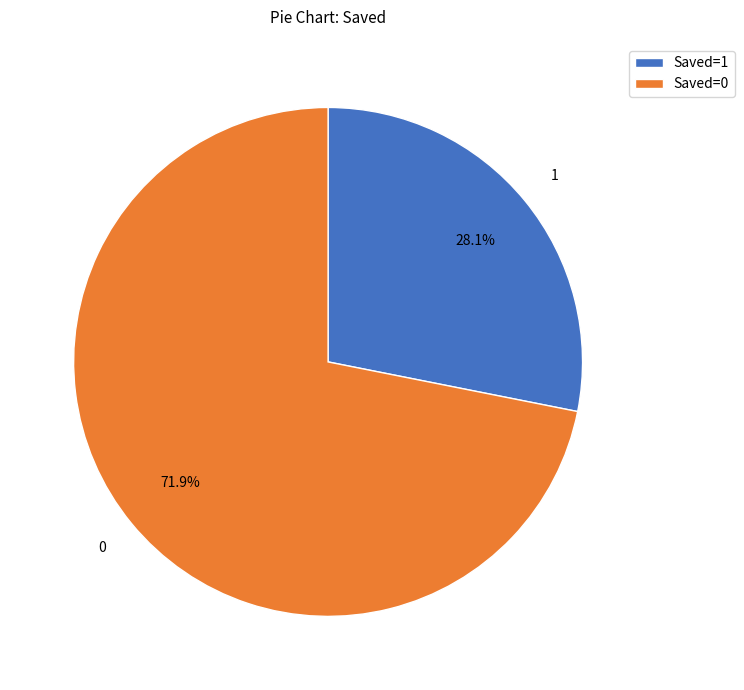

Count the number of slices in the pie.

2